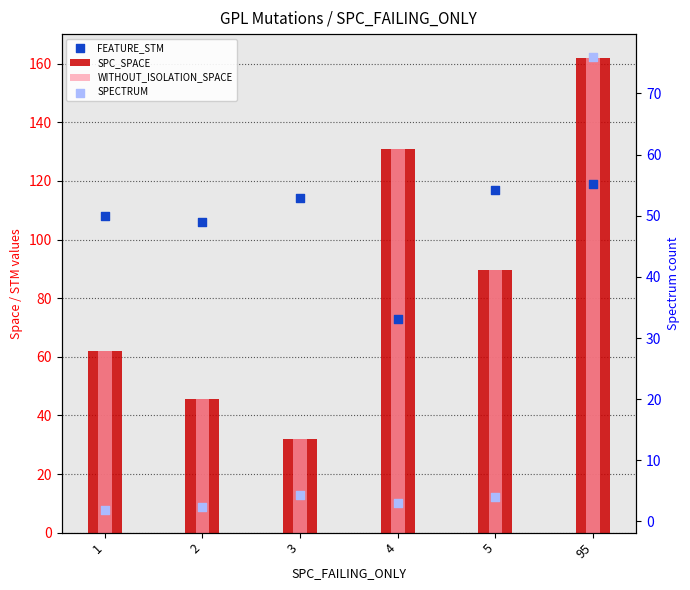

What is the total value across all series at 5?

300.0